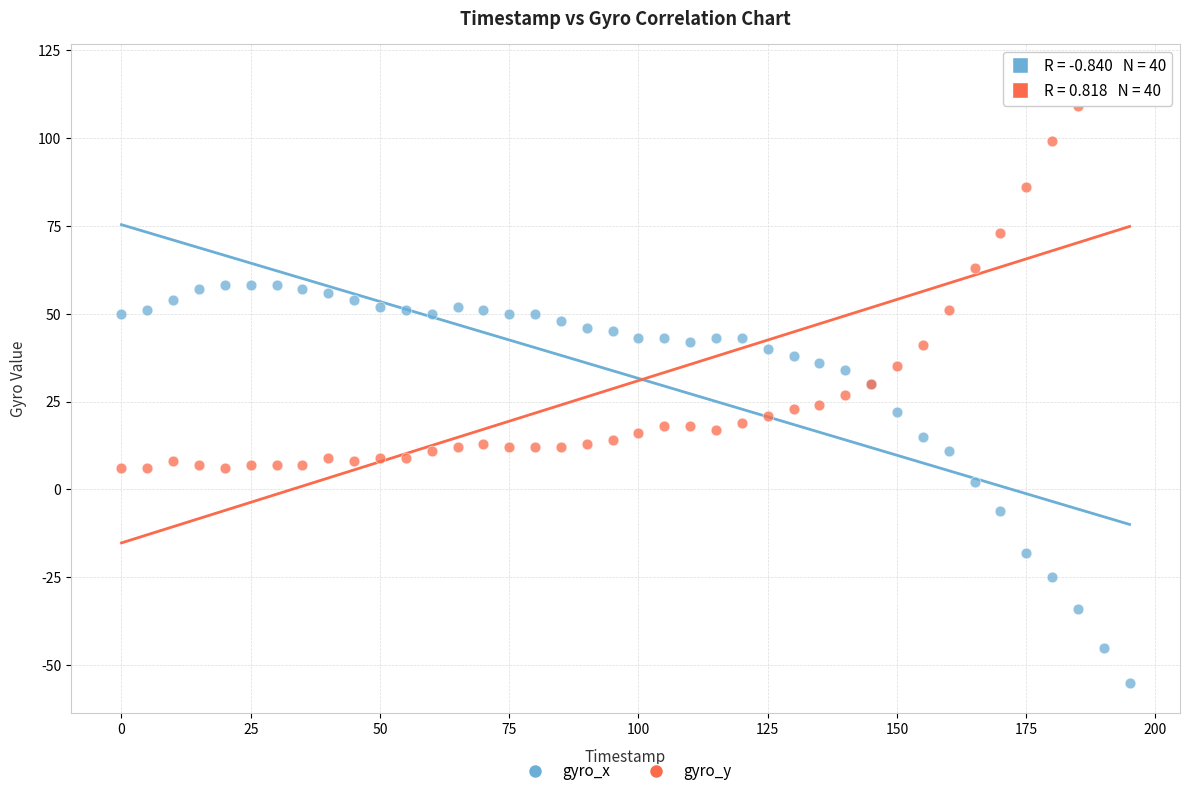

Which series reaches the minimum Y coordinate?

gyro_x